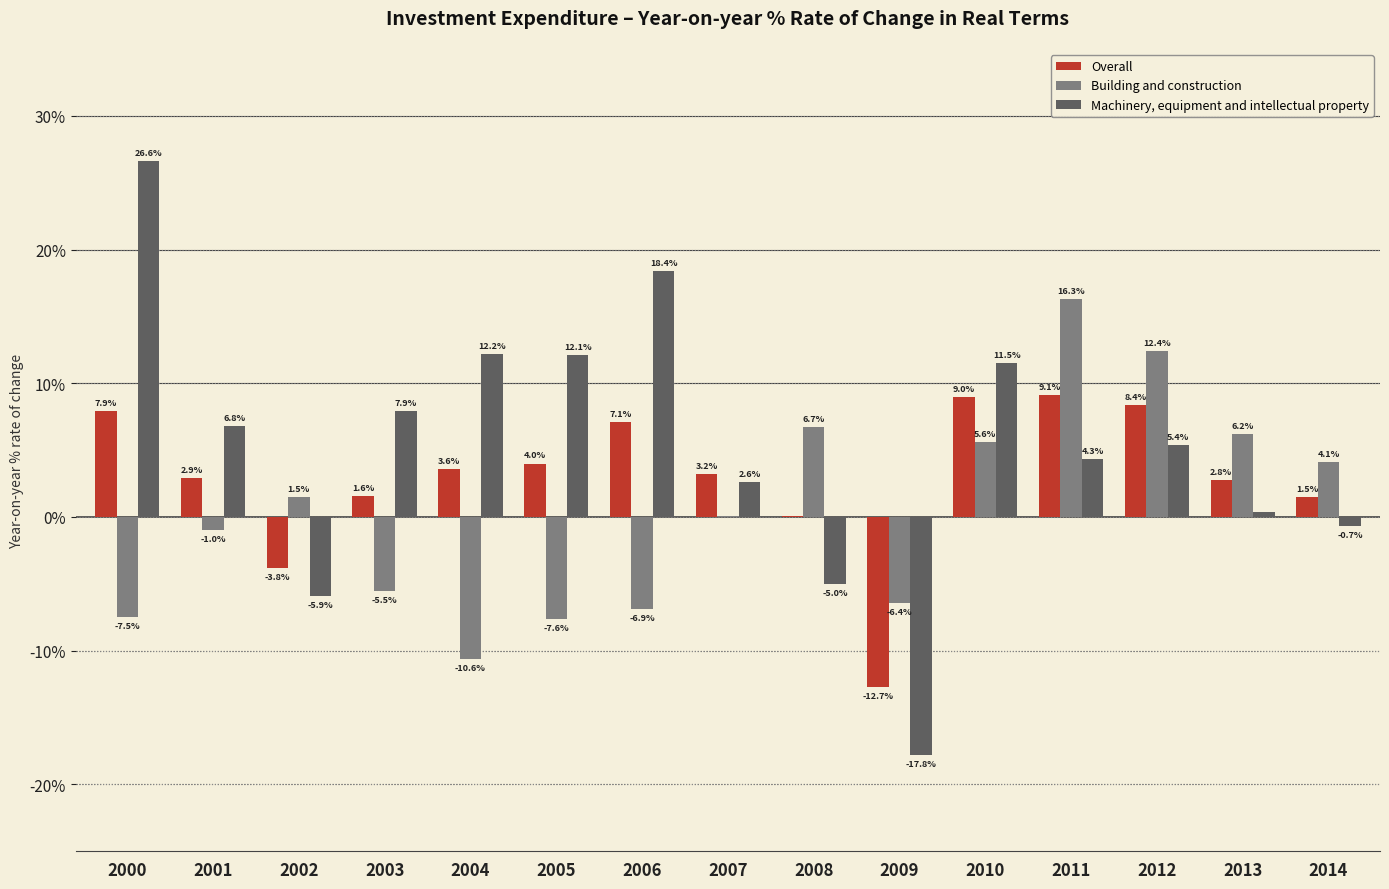

At which category is the sum across all series the highest?

2011